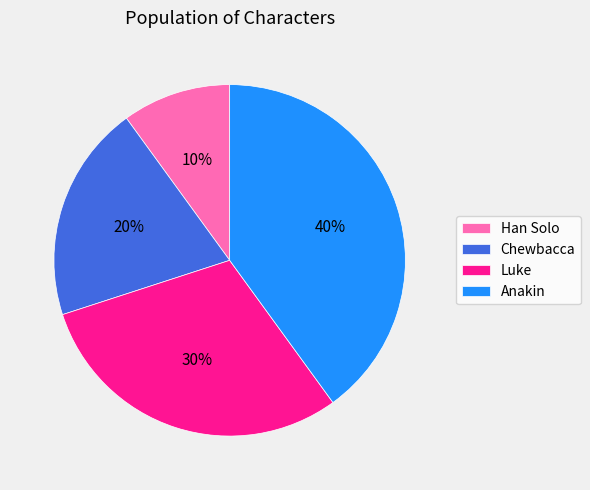

Count the number of slices in the pie.

4